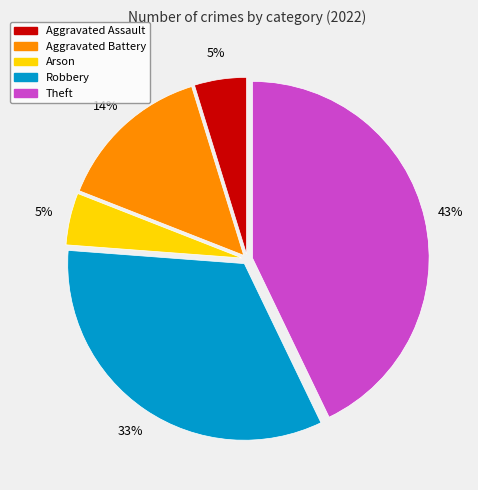

To the nearest percent, what is the combined percentage of Arson and Robbery?

38%